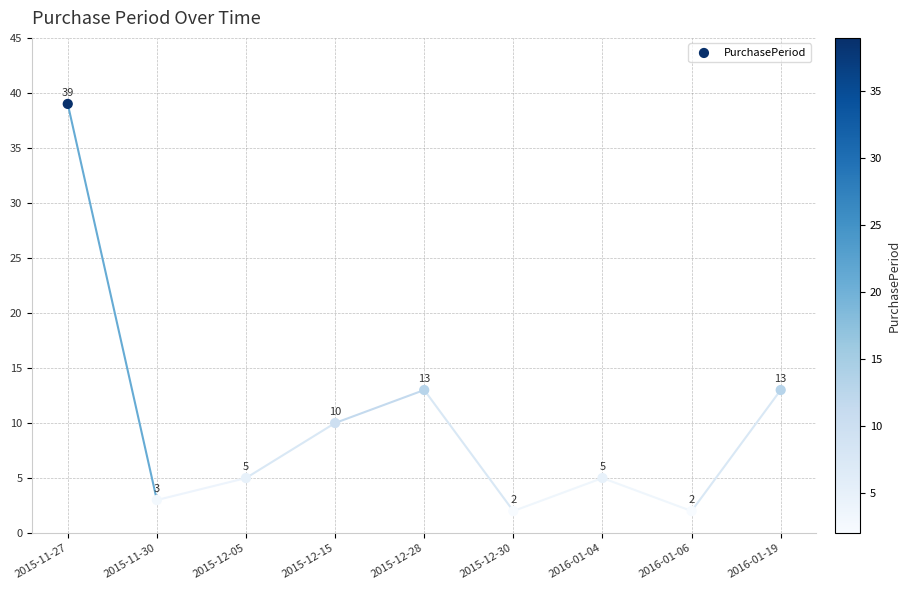

What Y value in the scatter plot is closest to 20?

13